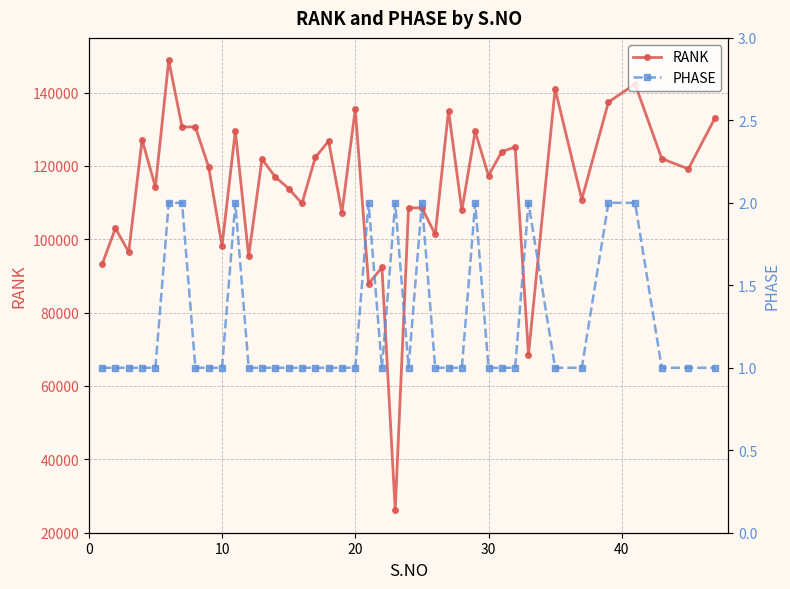

What is the difference between the second highest and second lowest values in the PHASE series?

1